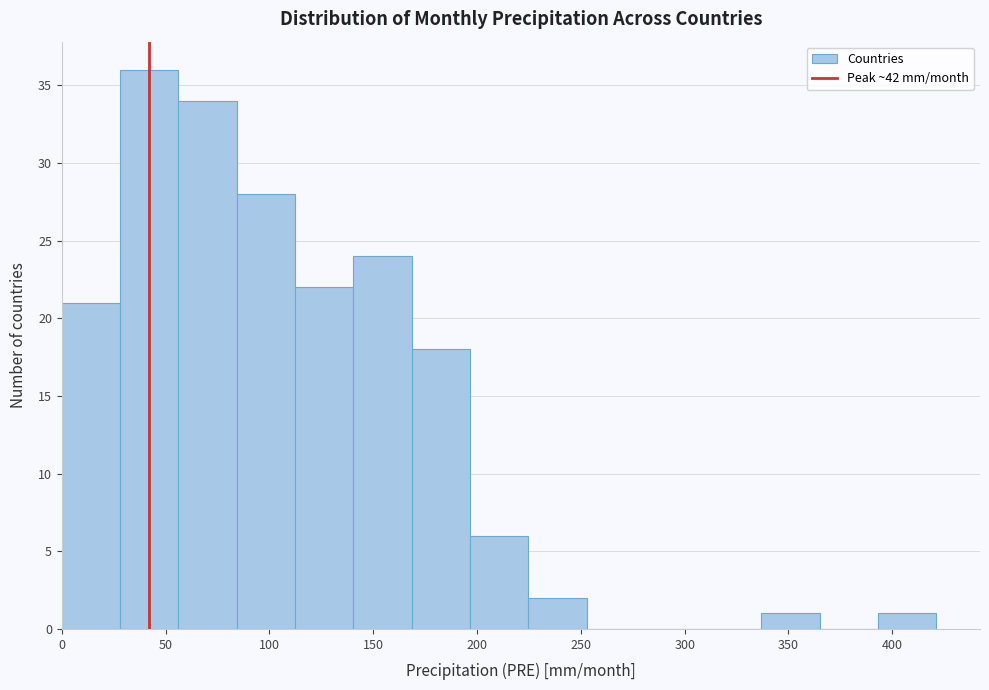

Reading left to right, list every bar in this chart as the range it spans on the x-axis followed by its height. Neither the bar edges nor the heights are printed on the chart, so give them approximately, as read against the axes.

0 to 30: 21
30 to 55: 36
55 to 85: 34
85 to 110: 28
110 to 140: 22
140 to 170: 24
170 to 195: 18
195 to 225: 6
225 to 255: 2
255 to 280: 0
280 to 310: 0
310 to 335: 0
335 to 365: 1
365 to 395: 0
395 to 420: 1